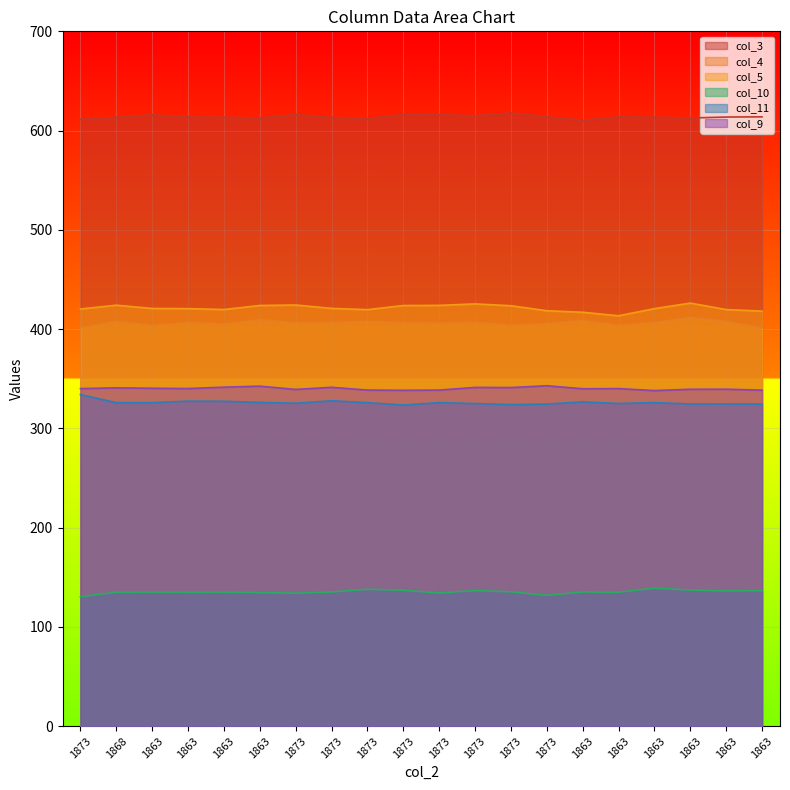

At 1873, list the series in order from largest to smallest.

col_3, col_5, col_4, col_9, col_11, col_10